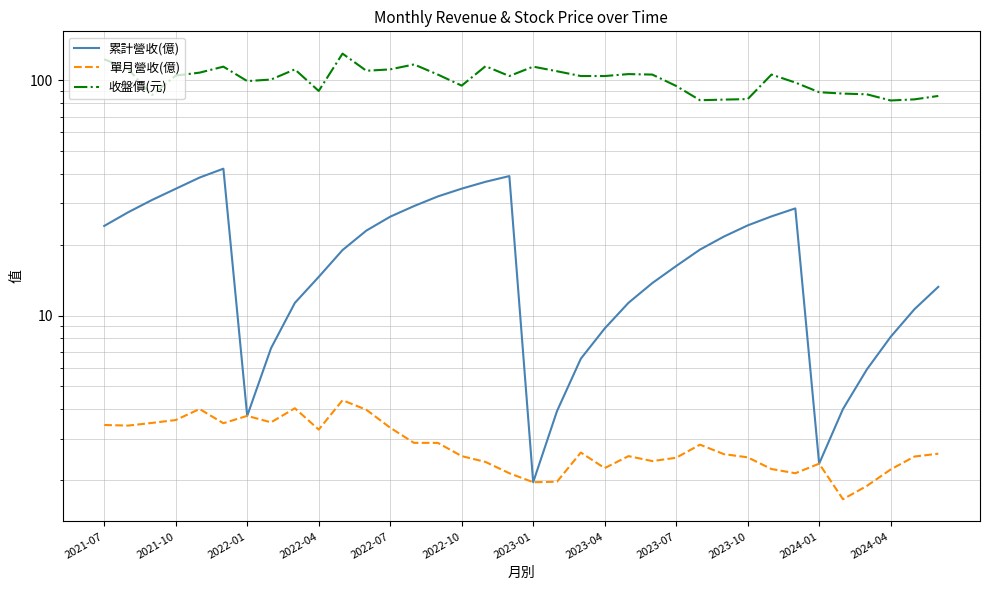

What is the value of the 收盤價(元) point at the 22nd from the left?

104.0